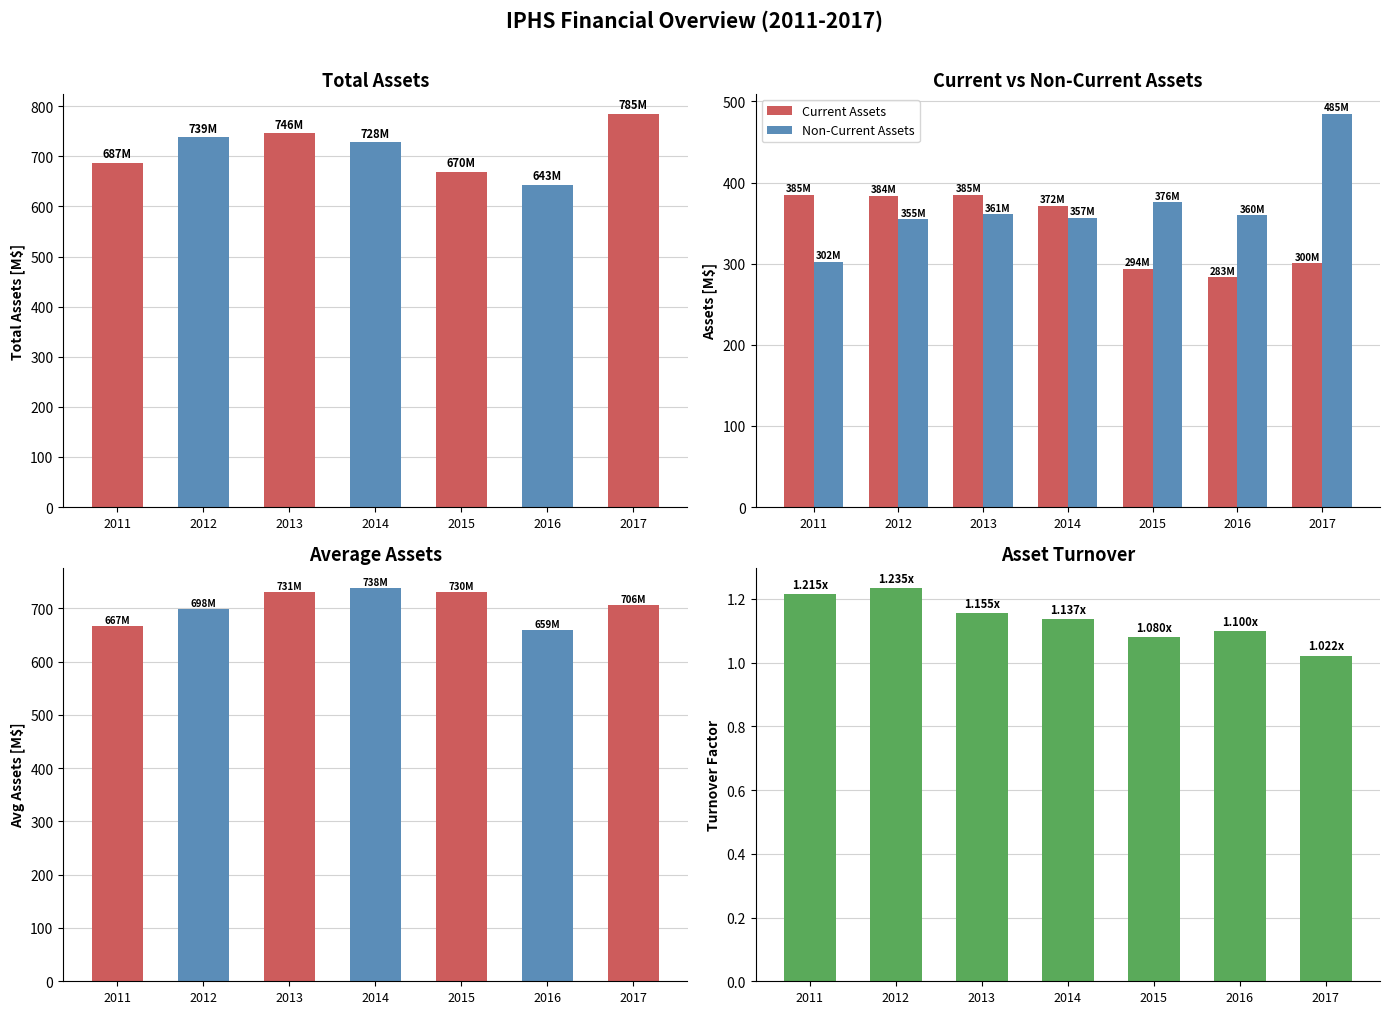

True or false: Current Assets has a value of 283.4 at 2016.

True